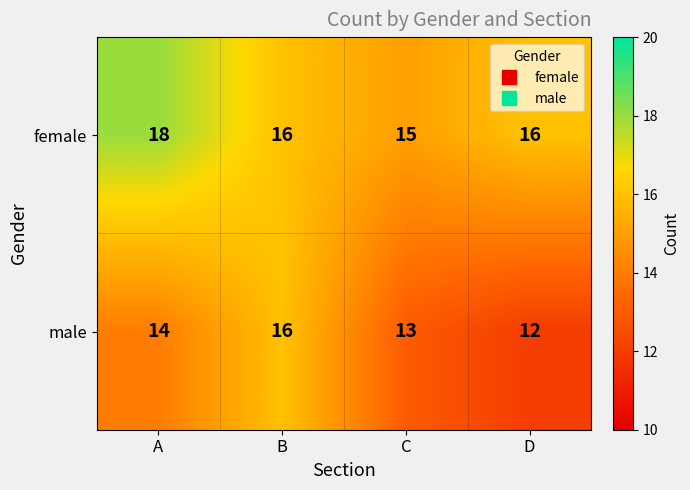

What is the sum of all male values?

55